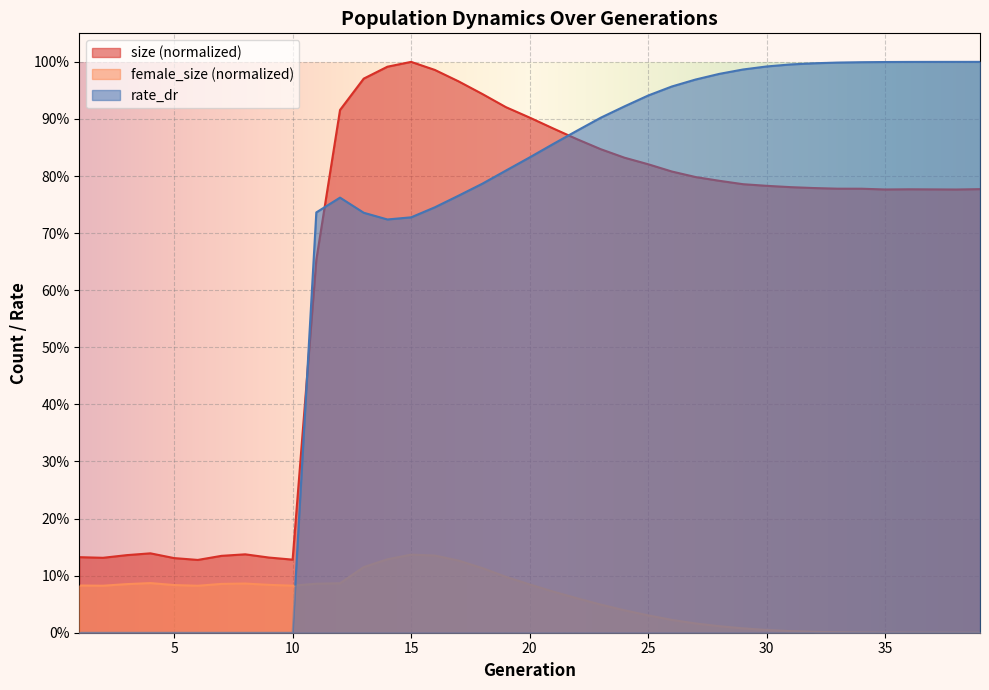

At 2, list the series in order from largest to smallest.

size, female_size, rate_dr